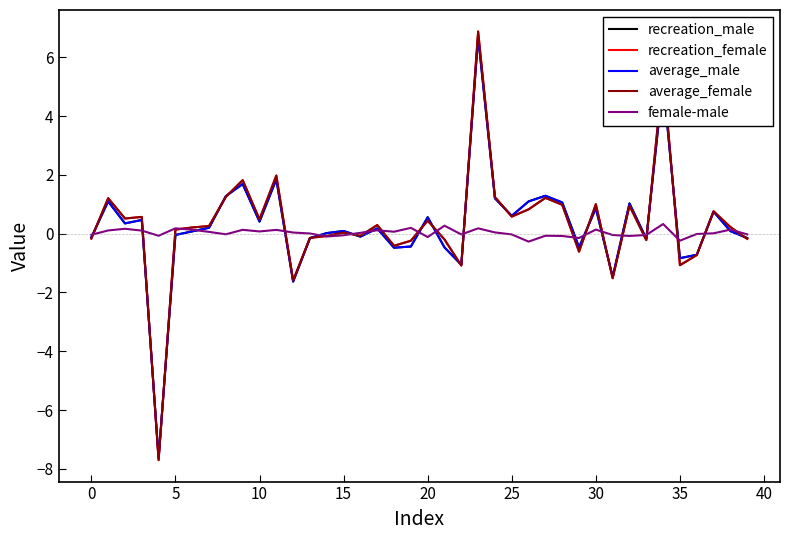

What is the smallest value displayed?

-7.7